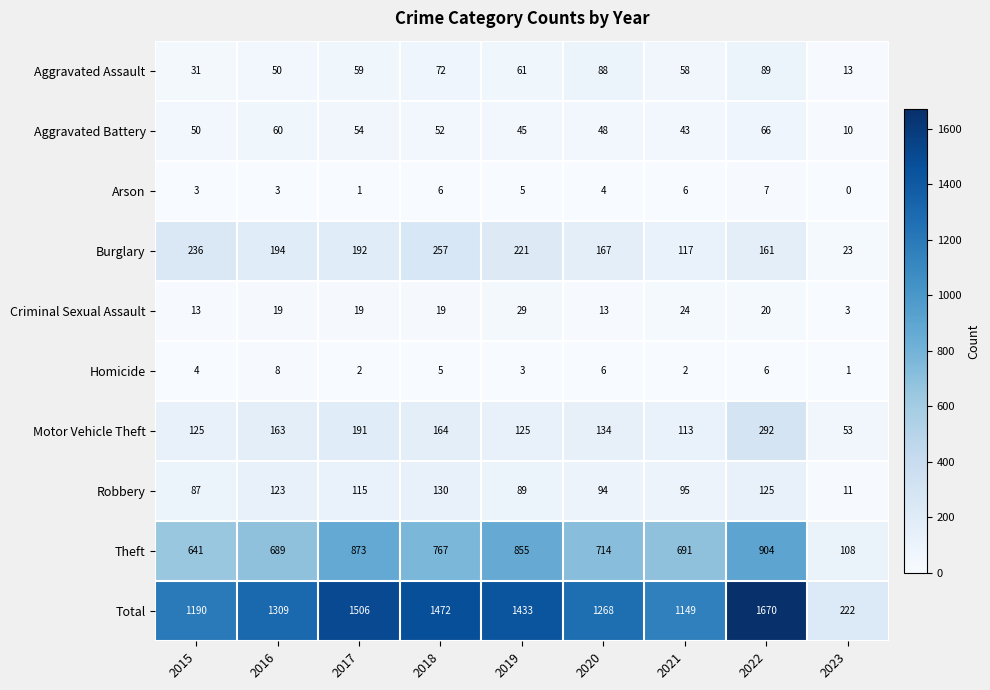

How many values in the Aggravated Assault series are below 59?

4